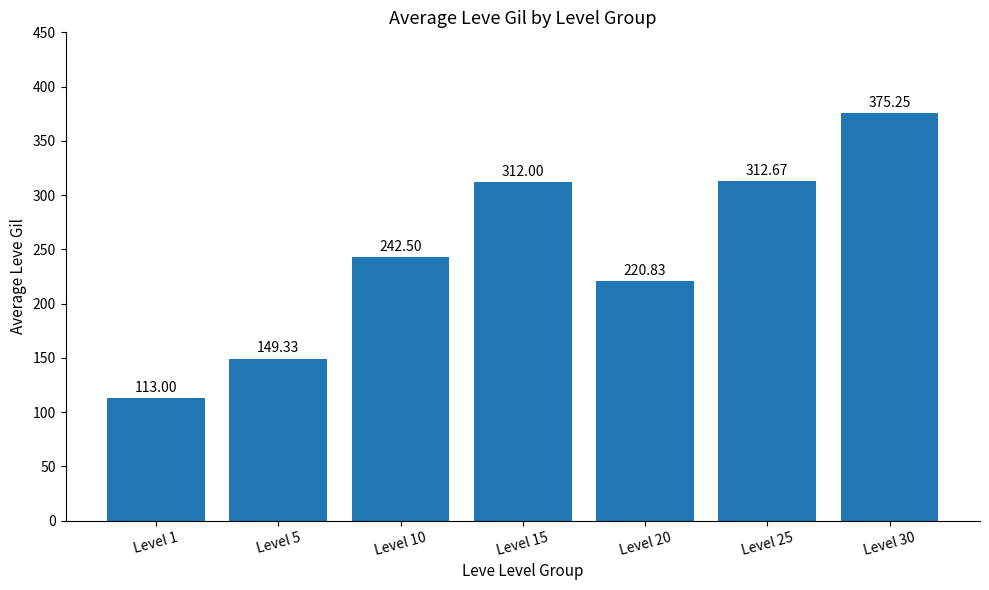

True or false: the data shows 113.0 at Level 1.

True